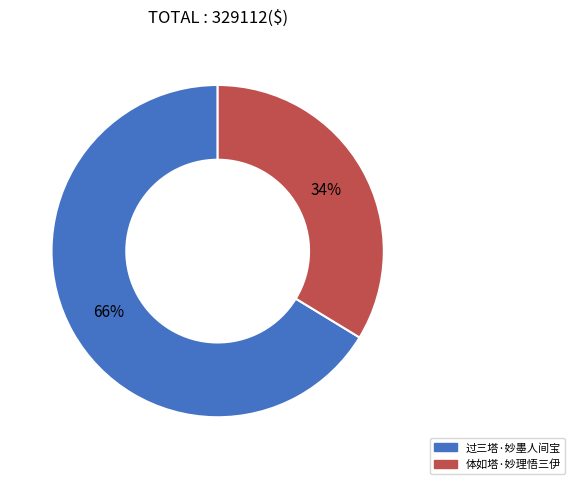

To the nearest percent, what is the combined percentage of 体如塔·妙理悟三伊 and 过三塔·妙墨人间宝?

100%